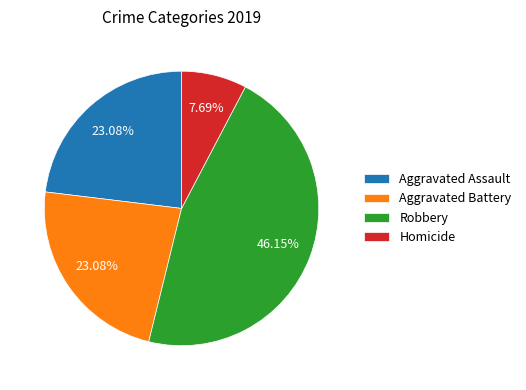

Which slice is the largest?

Robbery